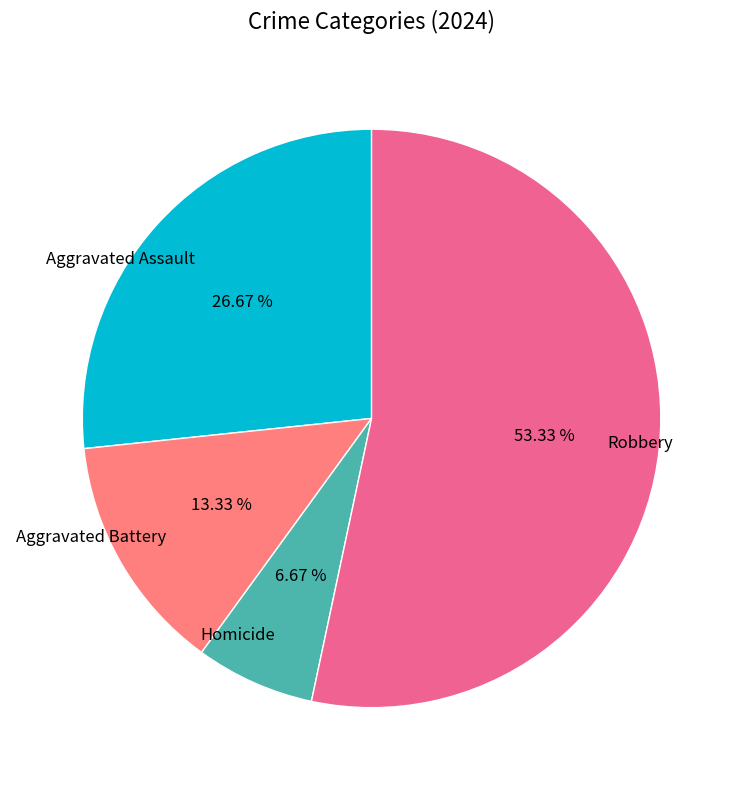

To the nearest percent, what portion does Aggravated Assault represent?

27%